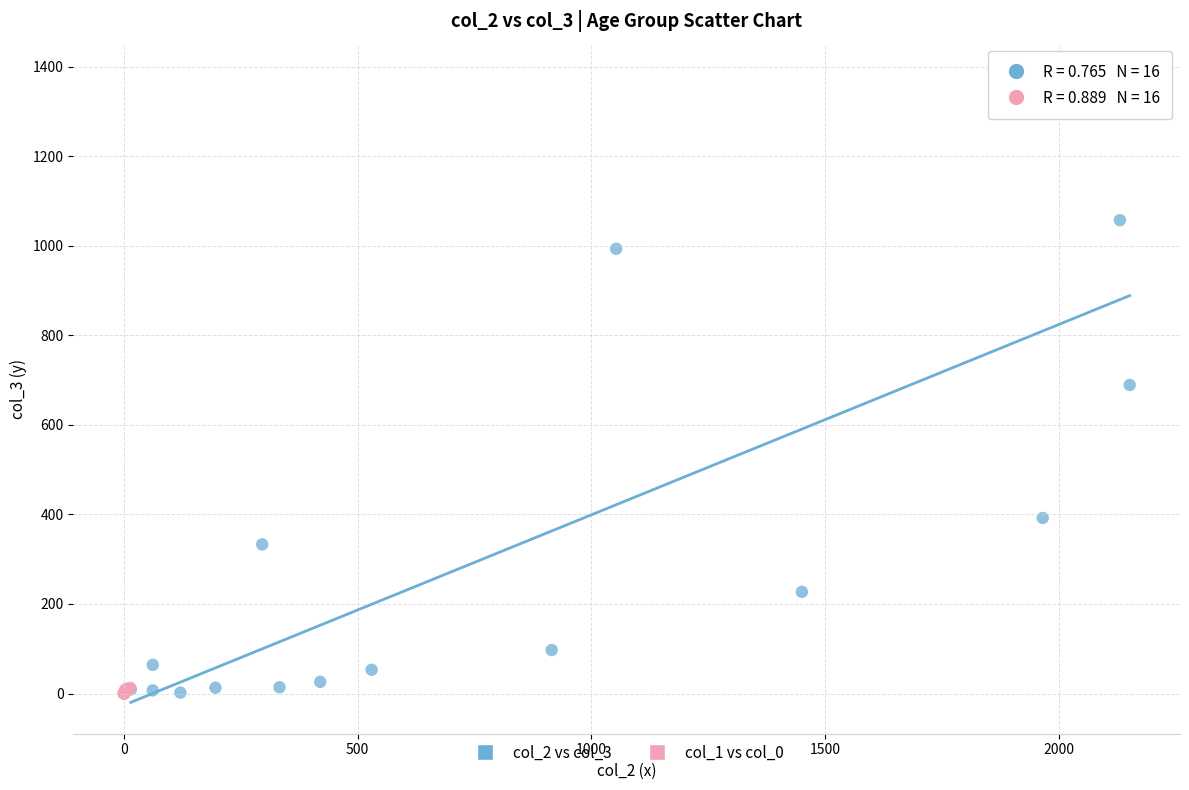

Which series contains the highest Y value?

col_2 vs col_3